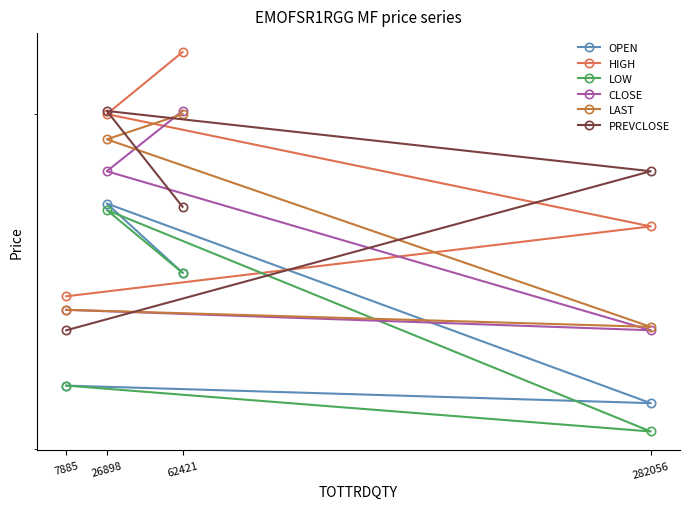

How many distinct data groups are displayed?

6